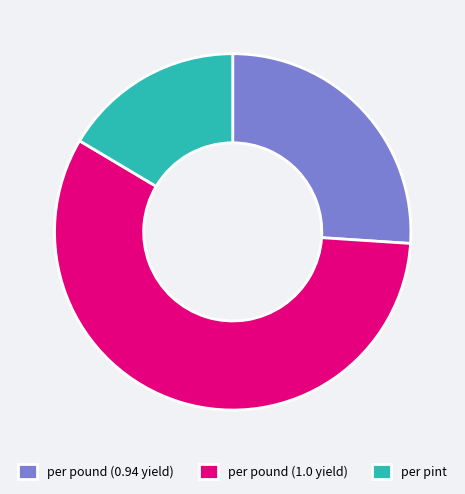

Does any single category account for the majority?

Yes